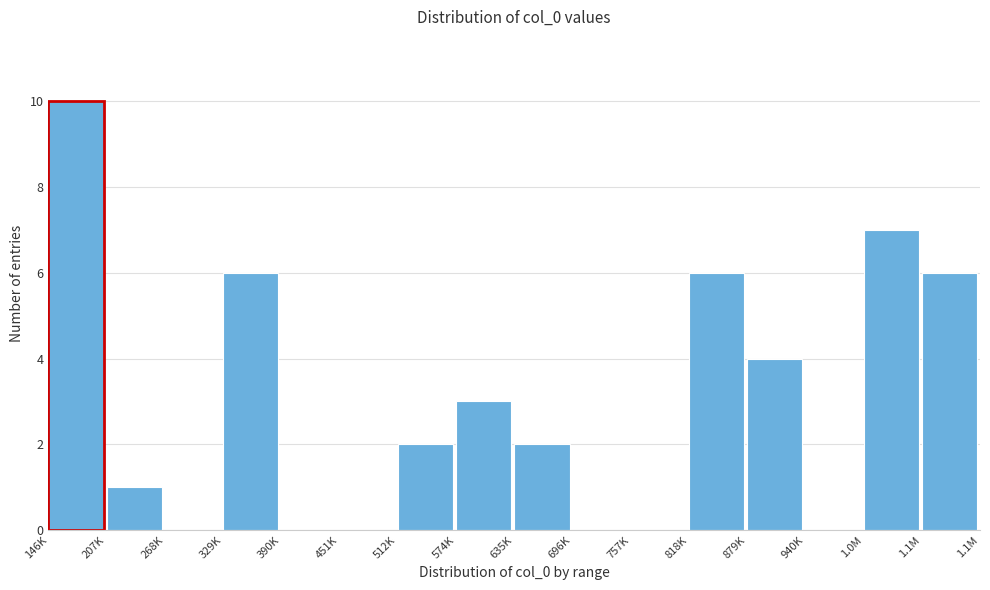

Reading left to right, what are all the values shown in this chart?

146K=10	207K=1	268K=0	329K=6	390K=0	451K=0	512K=2	574K=3	635K=2	696K=0	757K=0	818K=6	879K=4	940K=0	1.0M=7	1.1M=6